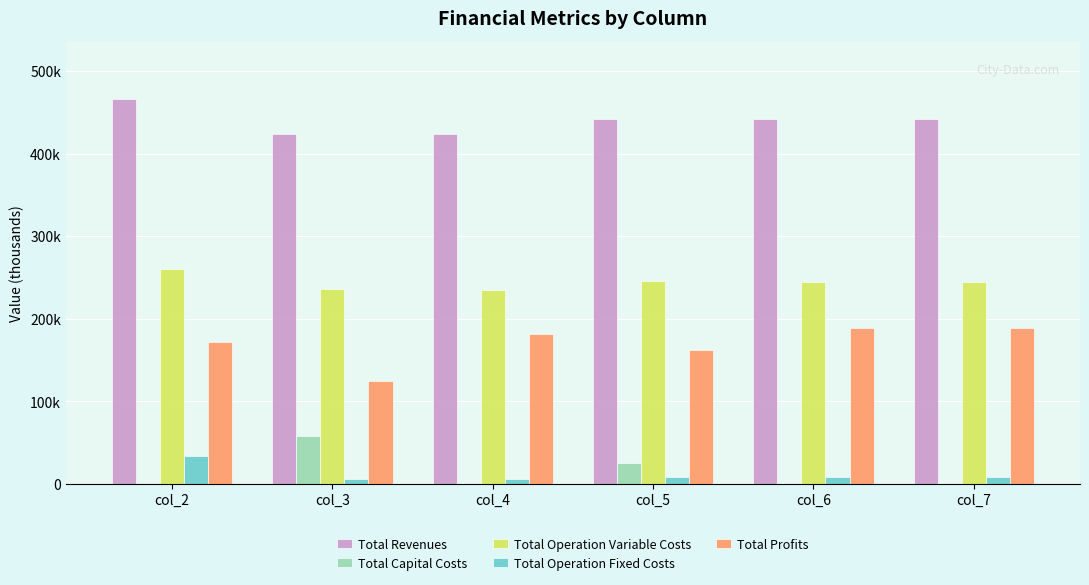

List the series in order of their peak value, lowest first.

Total Operation Fixed Costs, Total Capital Costs, Total Profits, Total Operation Variable Costs, Total Revenues